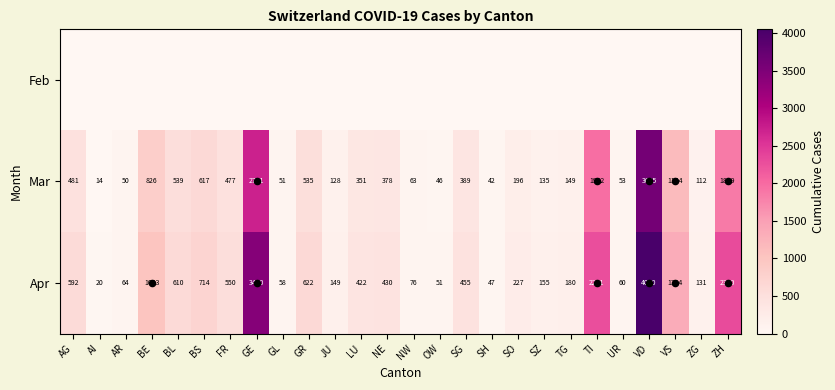

Where is Mar nearest to the value 1809?

ZH